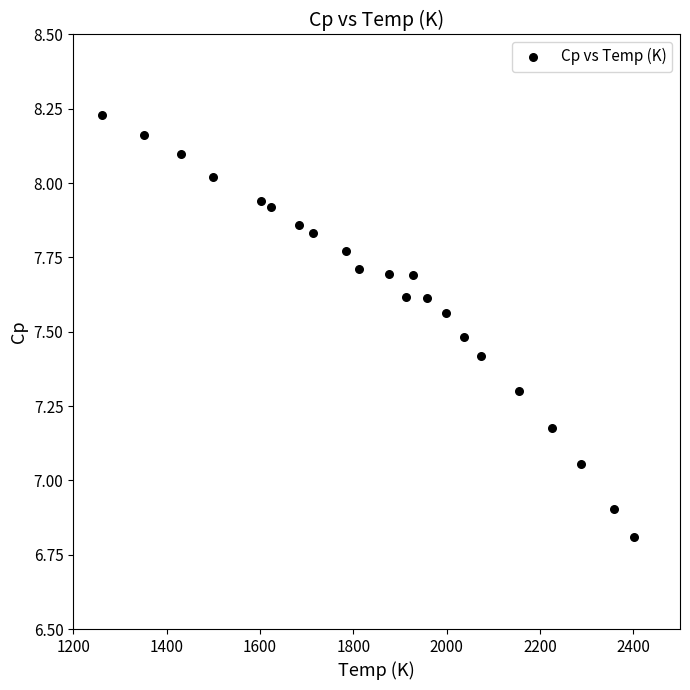

What is the range of X values (max minus min)?

1139.6